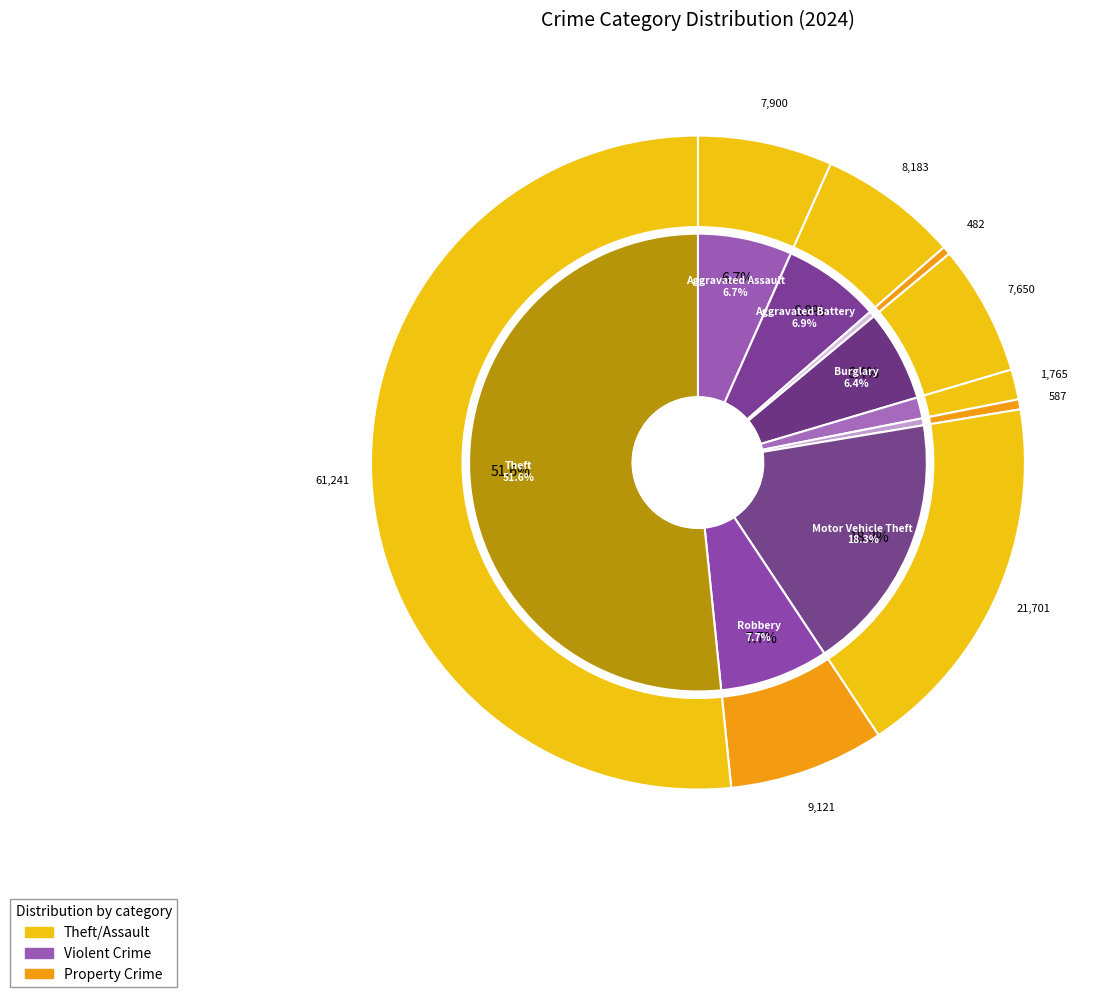

To the nearest percent, what is the average slice percentage?

11%